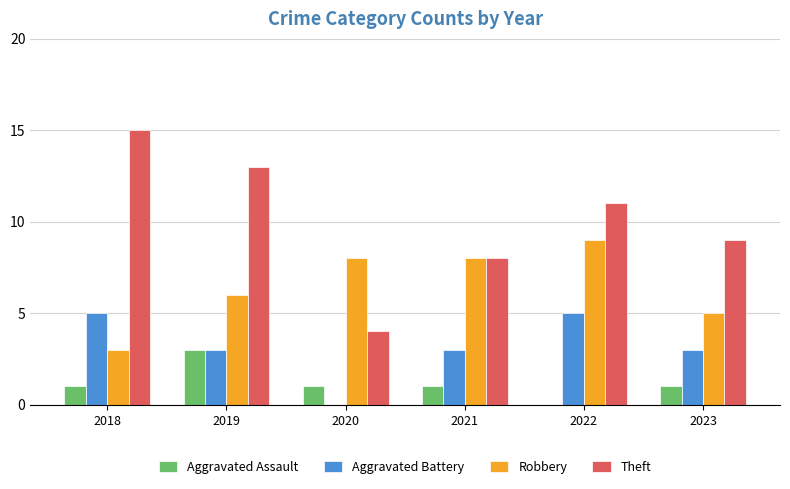

Is it true that Robbery equals 6 at 2019?

True